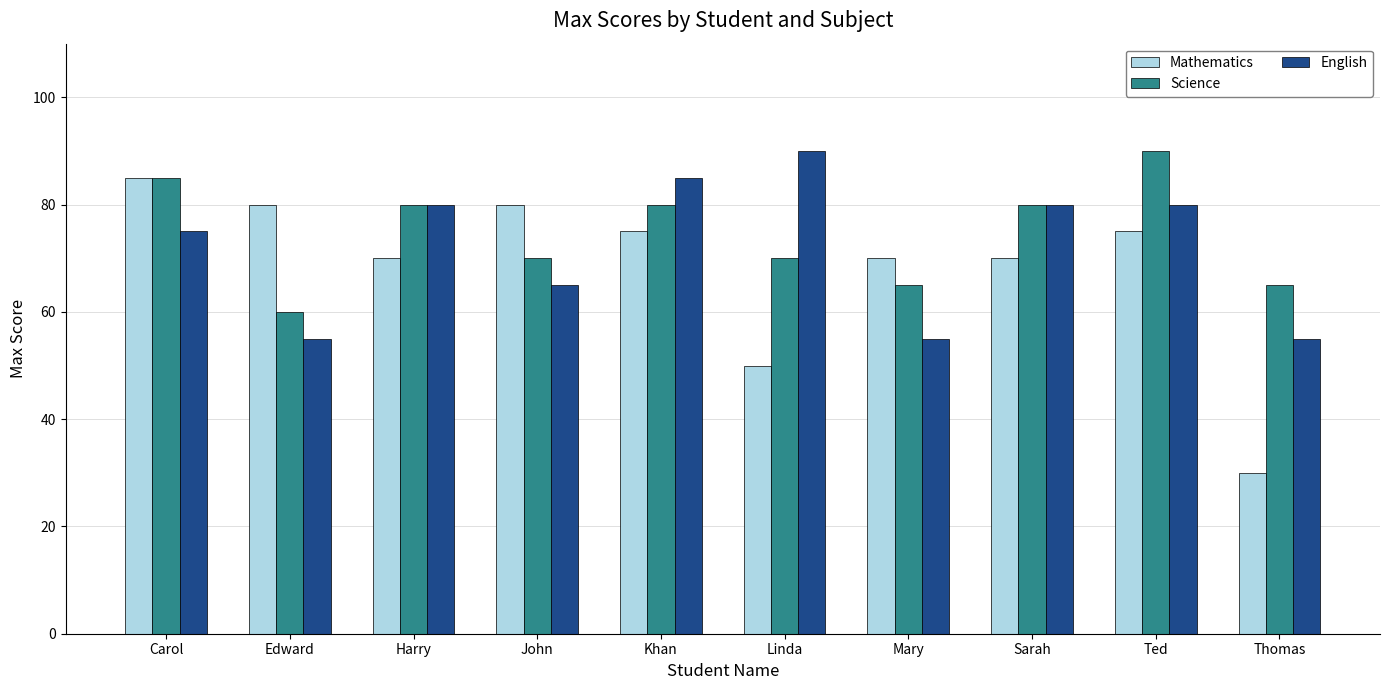

True or false: Science has a value of 116 at Khan.

False